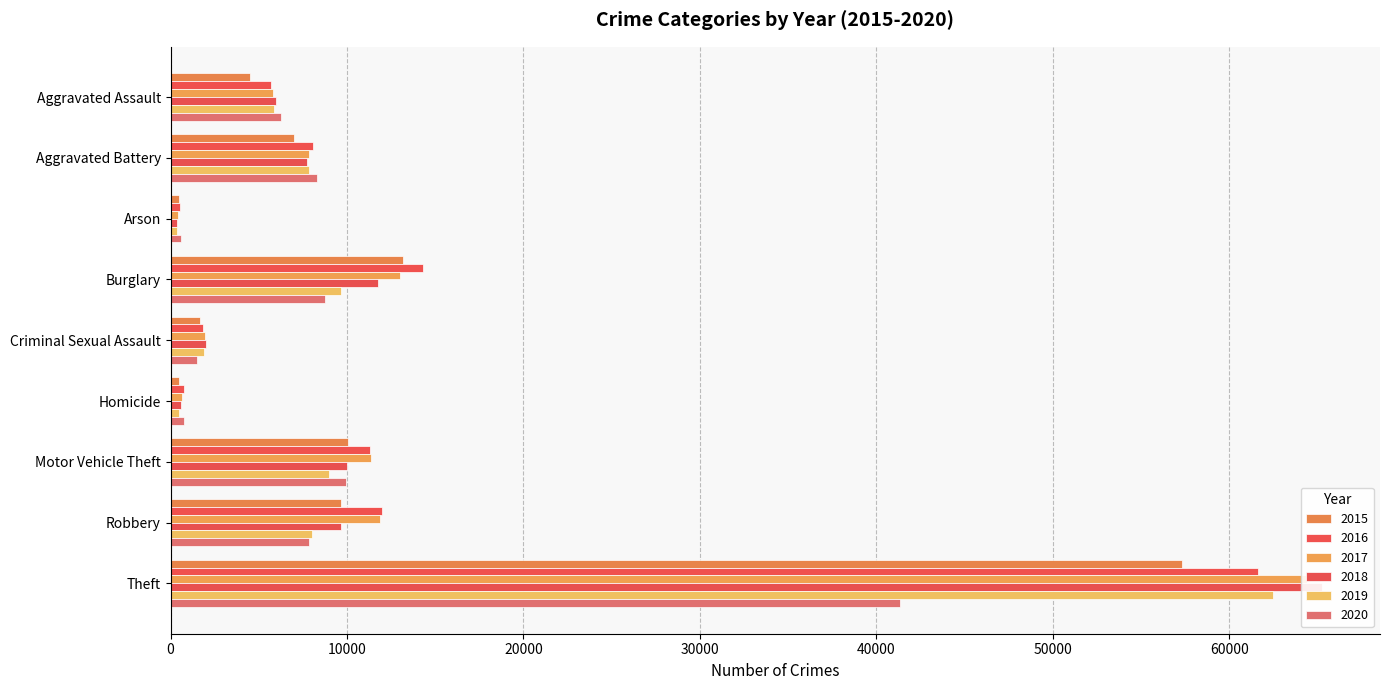

Are the bars grouped side by side (vs. stacked)?

Yes